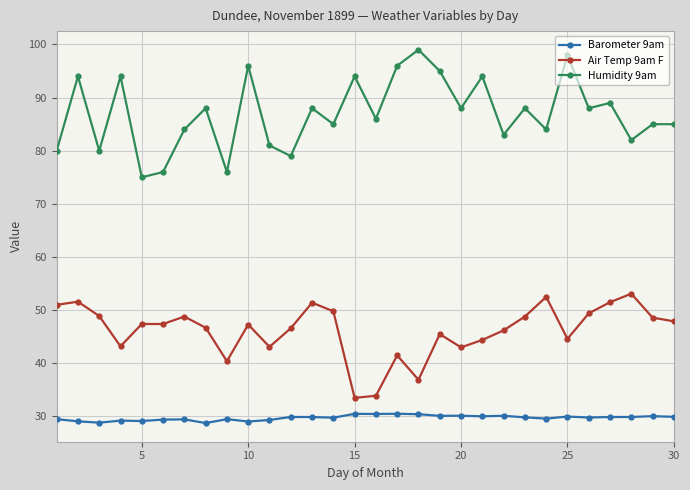

What is the difference between the maximum and minimum values in the Air Temp 9am F series?

19.6